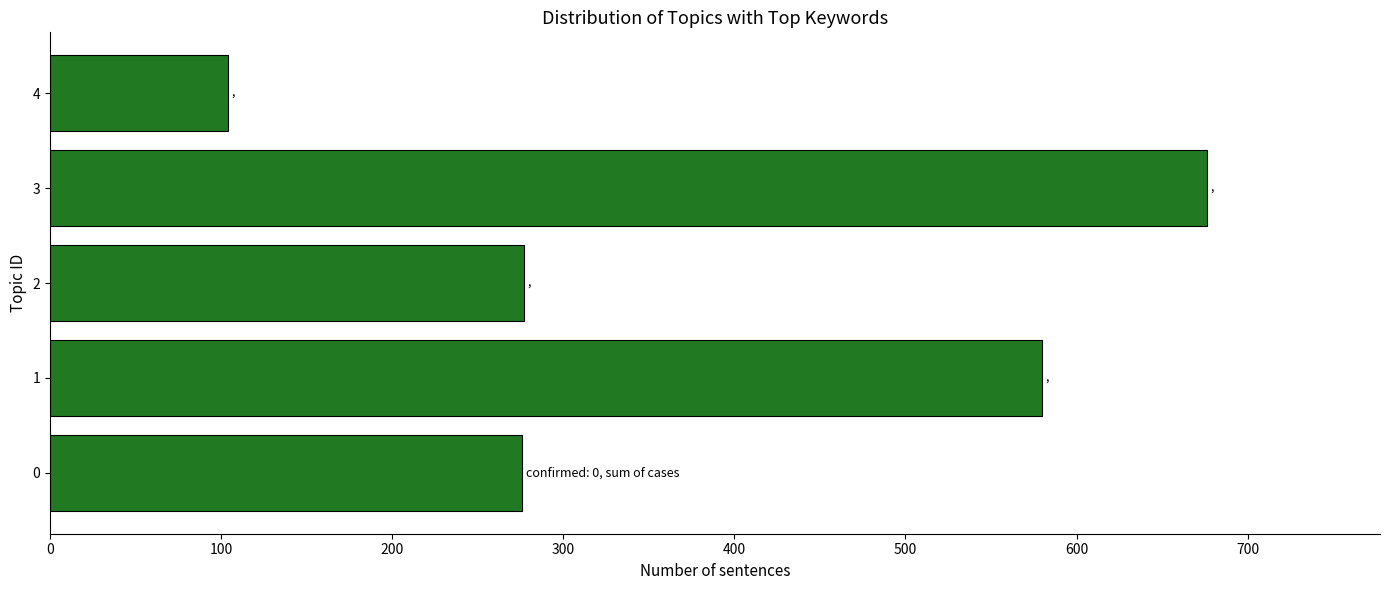

What is the ratio of the value at 2 to the value at 3?

0.4